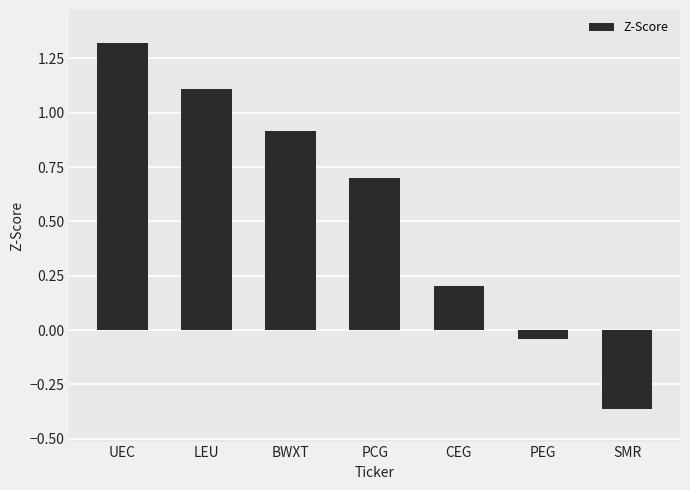

What is the label of the 1st bar from the right?

SMR